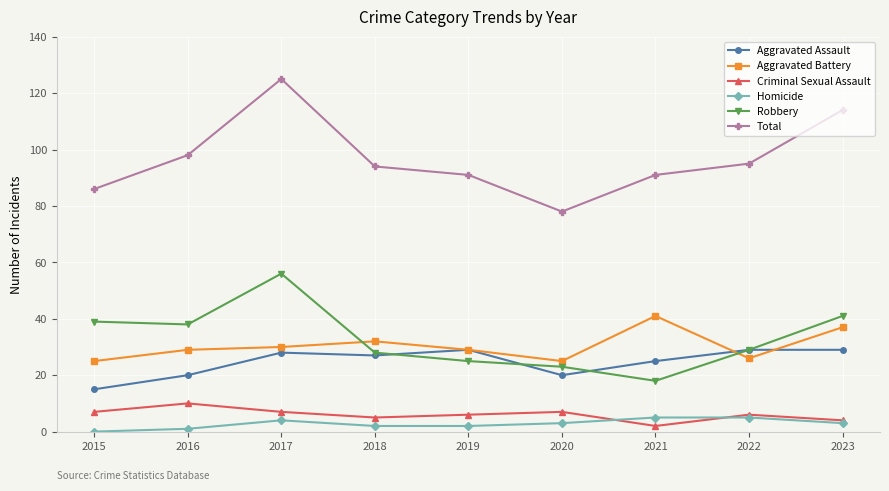

How many data points does each series have?

9